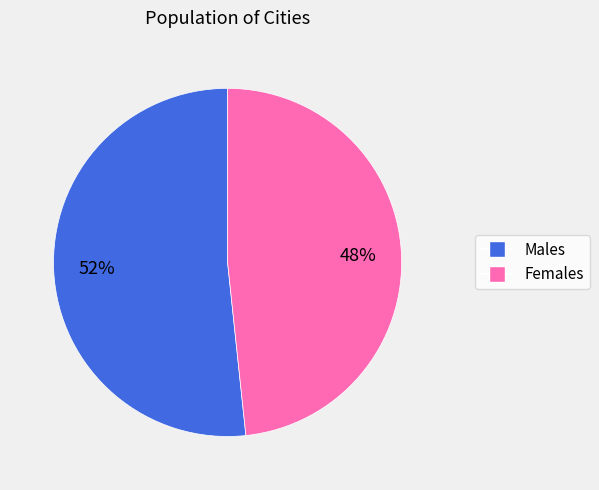

To the nearest percent, what is the average slice percentage?

50%